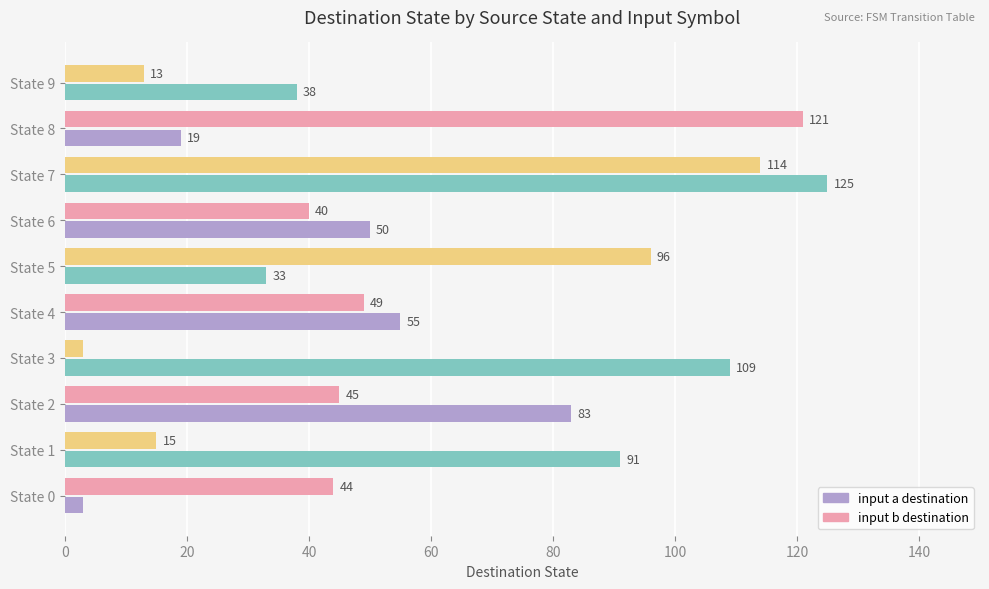

What is the total value across all series at State 8?

140